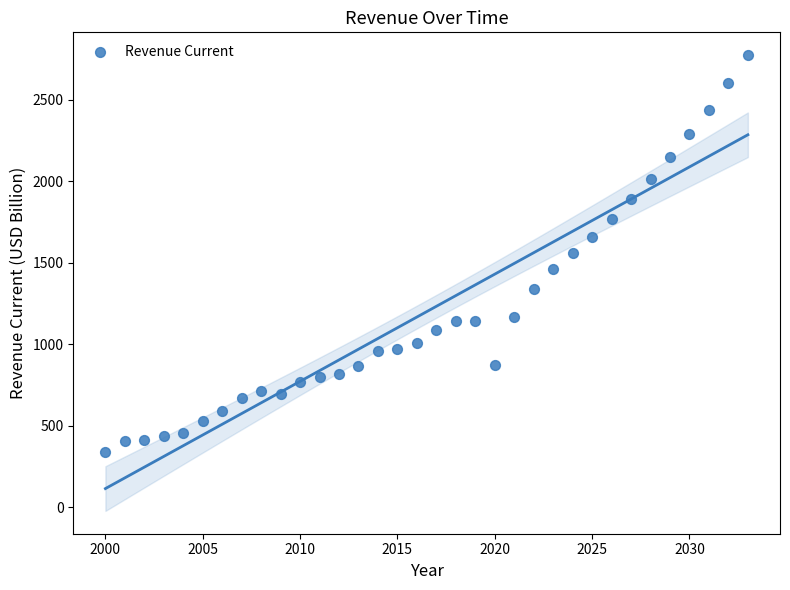

What is the range of X values (max minus min)?

33.0